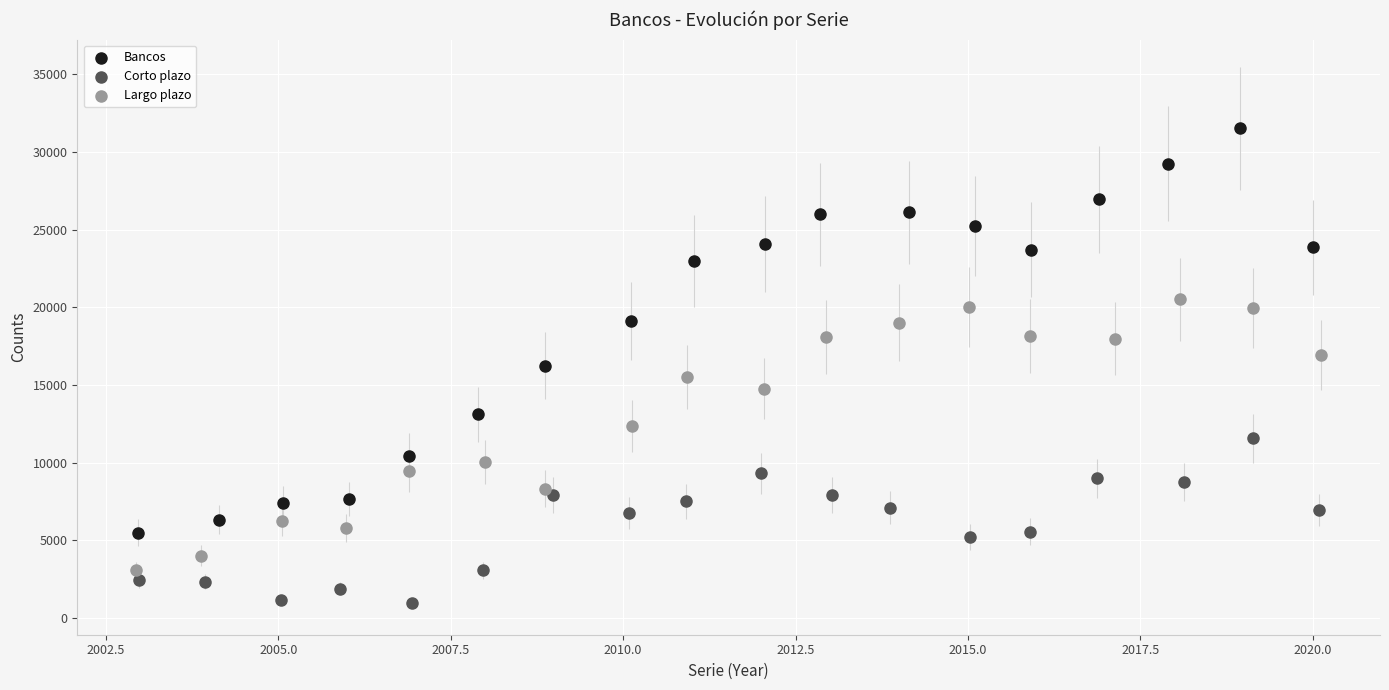

What are all the series names shown in the legend?

Bancos, Corto plazo, Largo plazo